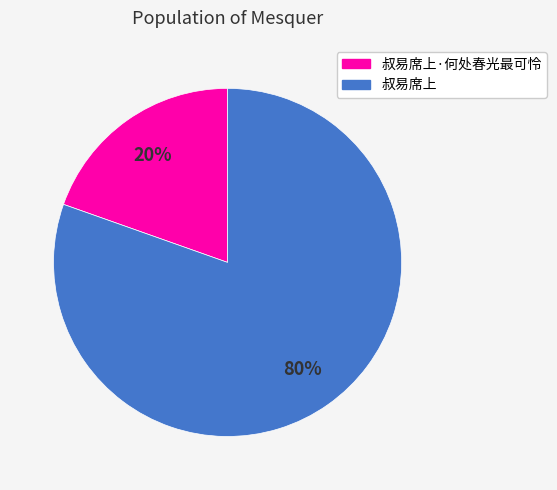

To the nearest percent, what is the average slice percentage?

50%